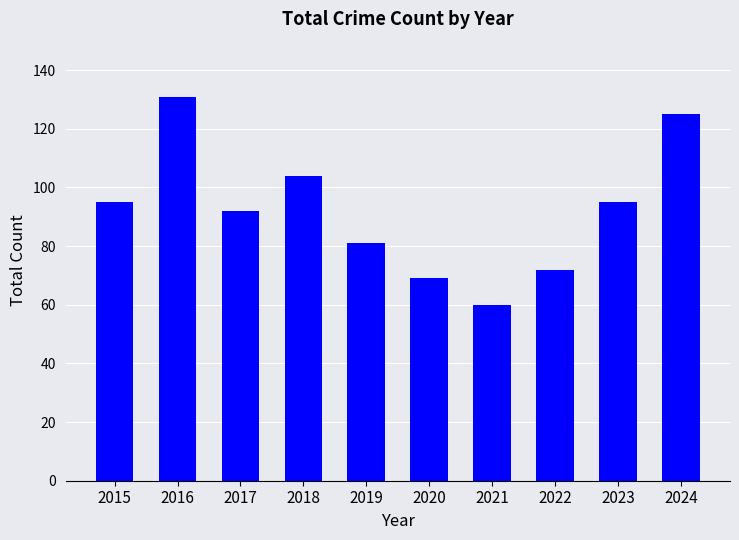

What is the approximate value at 2024, to the nearest 5?

125